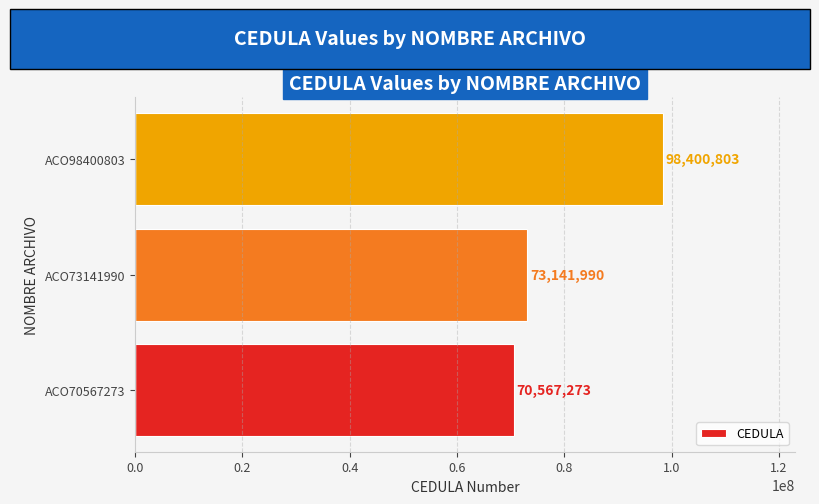

At which label is the value closest to 84484038?

ACO73141990